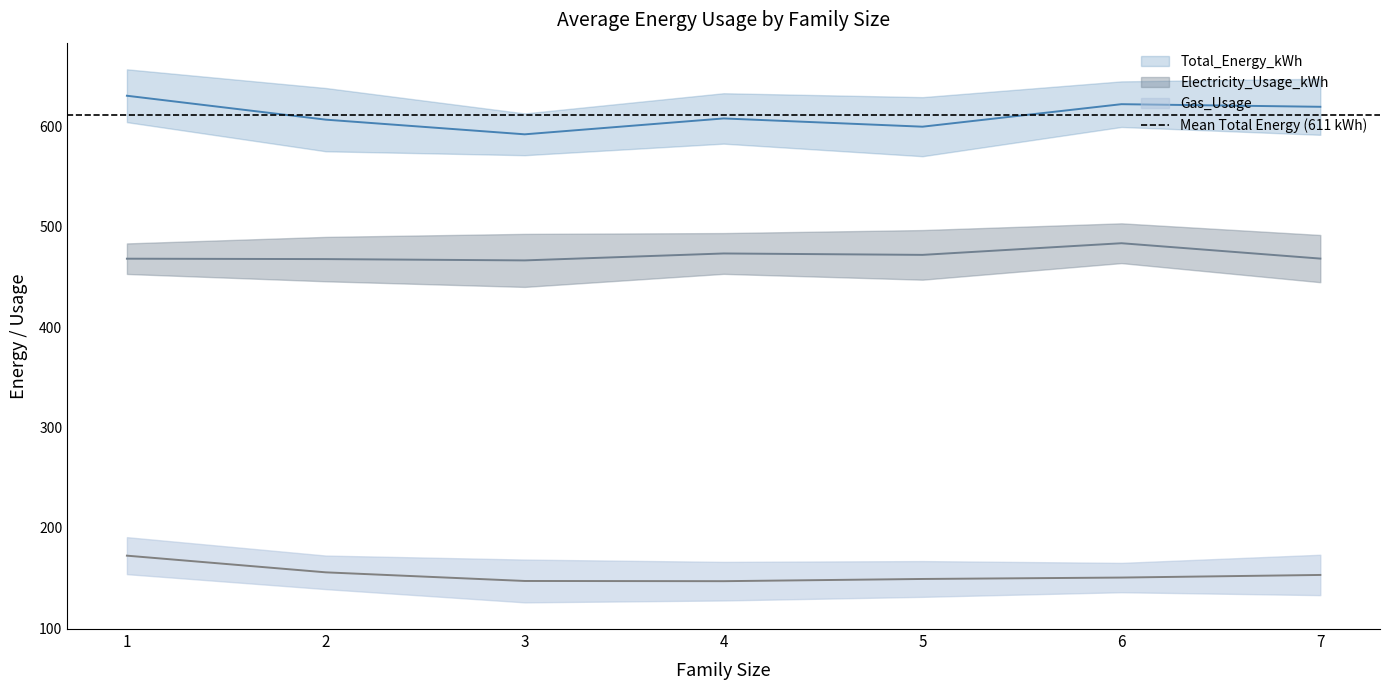

The Electricity_Usage_kWh series shows 192.8 at 6. True or false?

False